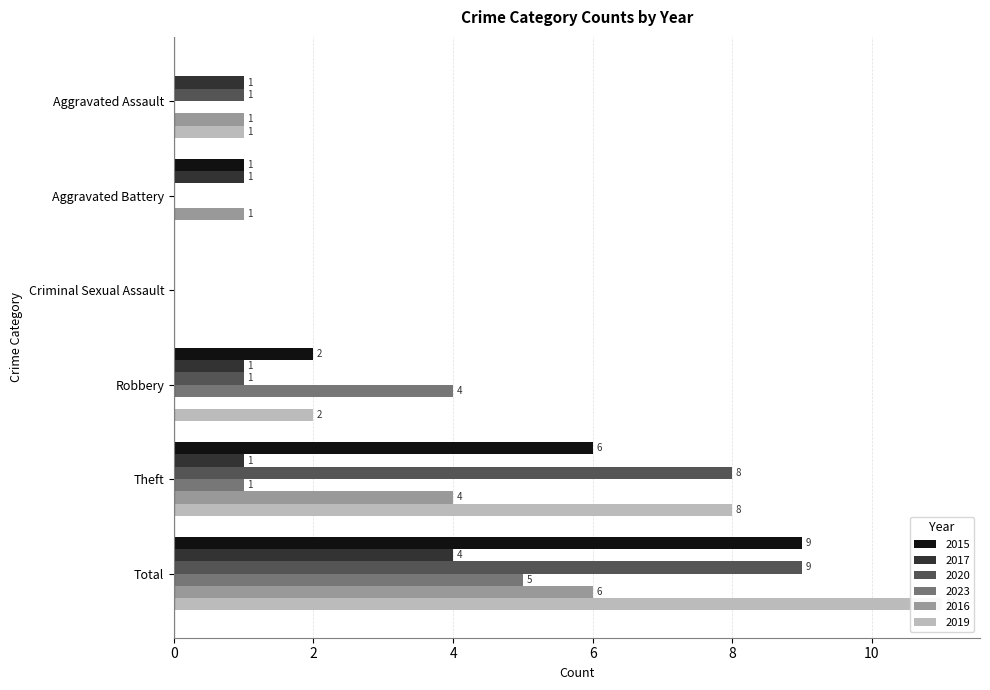

Read the 2017 value at Aggravated Assault.

1